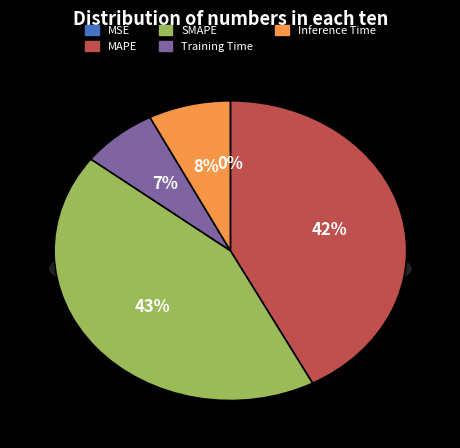

How many slices are in this pie chart?

5